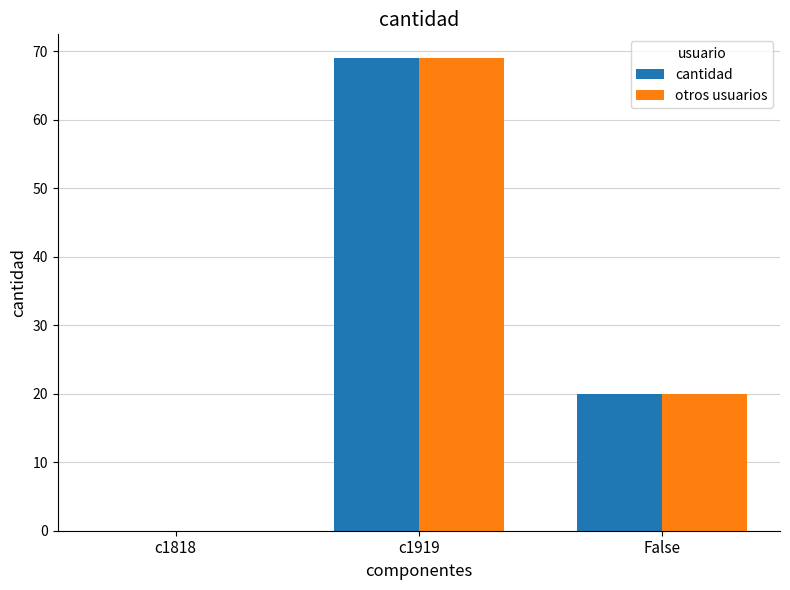

What is the sum of the otros usuarios values at False and c1919?

89